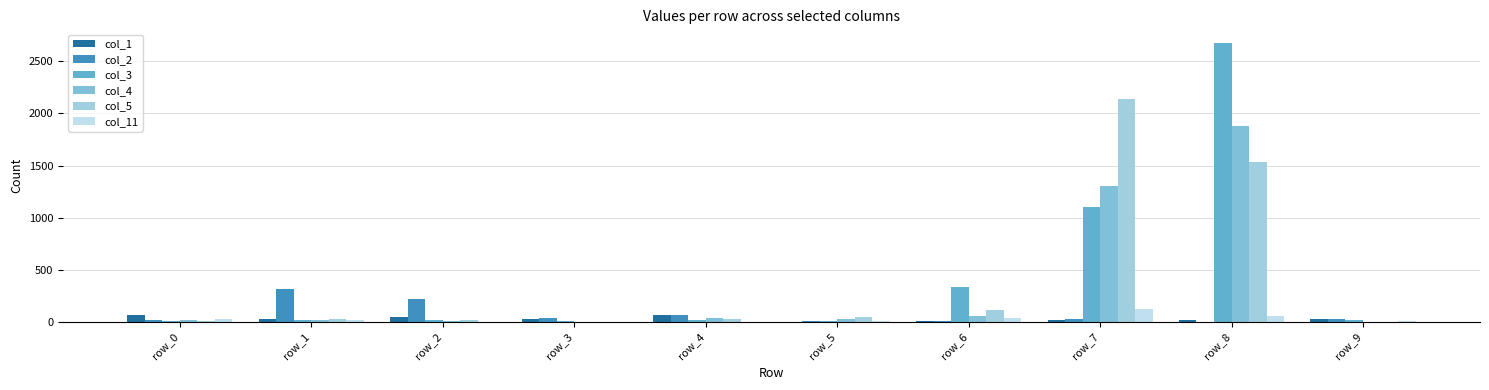

How many data points does each series have?

10